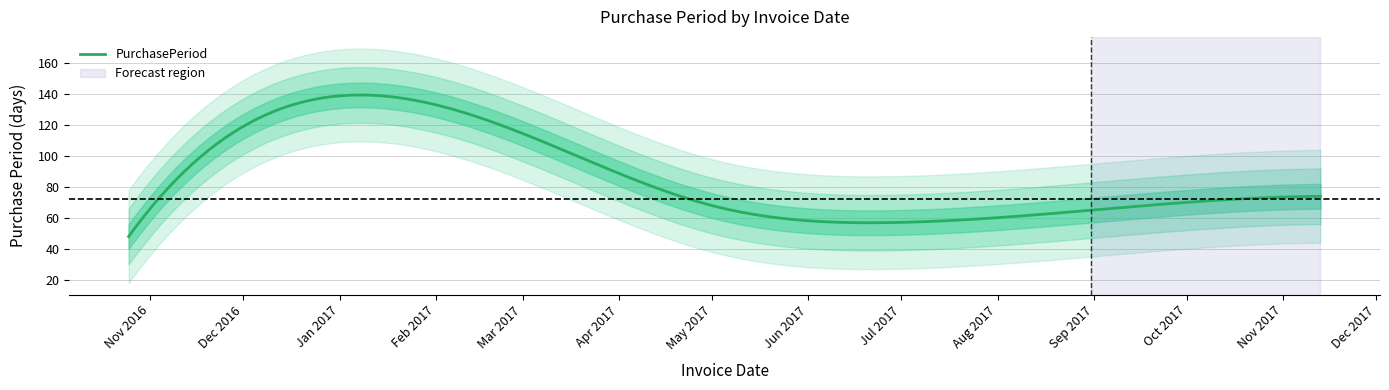

List the labels in order of value, largest first.

2017-02-22, 2017-11-13, 2017-05-01, 2017-08-31, 2017-06-27, 2016-10-25